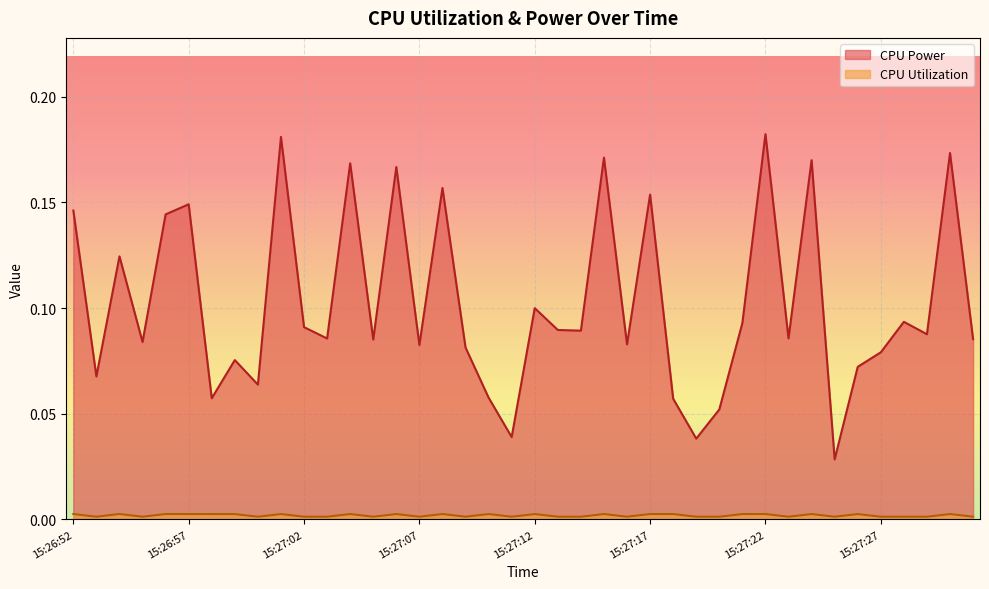

List the series in order of their peak value, lowest first.

CPU Utilization, CPU Power